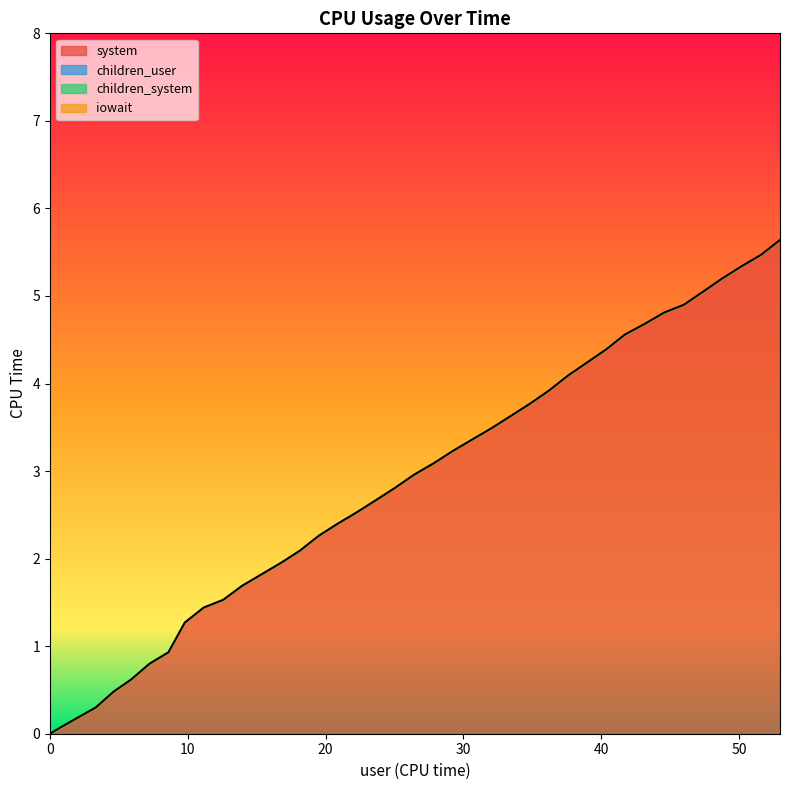

Does the chart have visible grid lines?

No